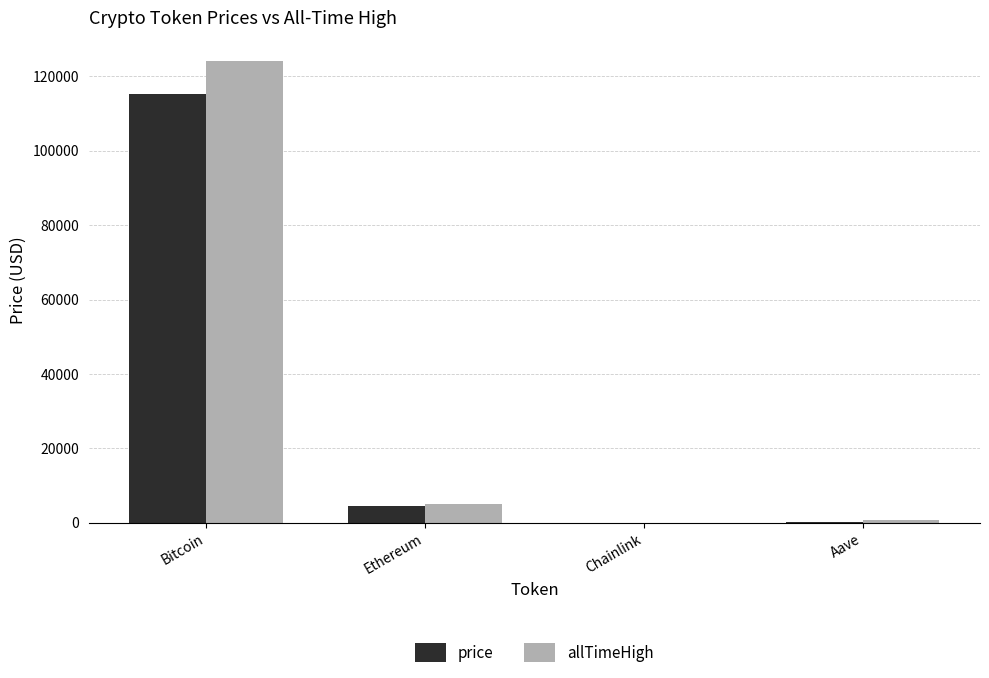

The value of price at Bitcoin is 115089.0. True or false?

True